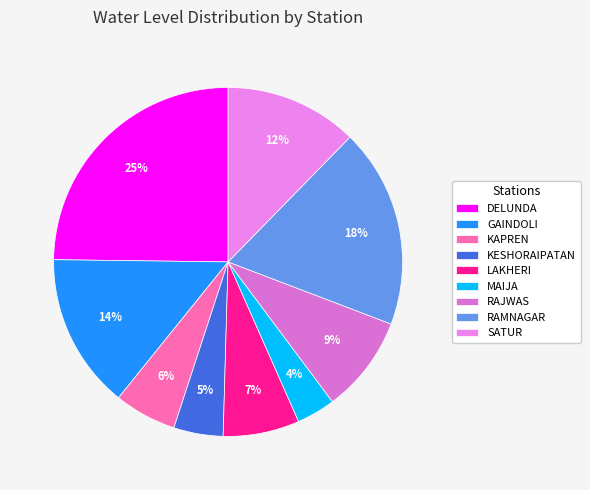

What percentage is NOT represented by SATUR?

87.7%